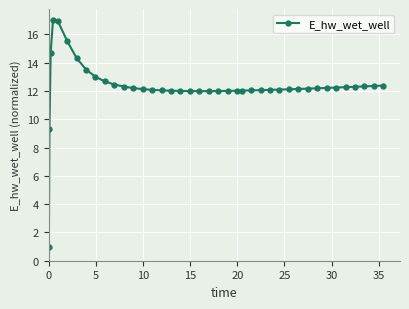

What is the greatest value displayed?

17.0